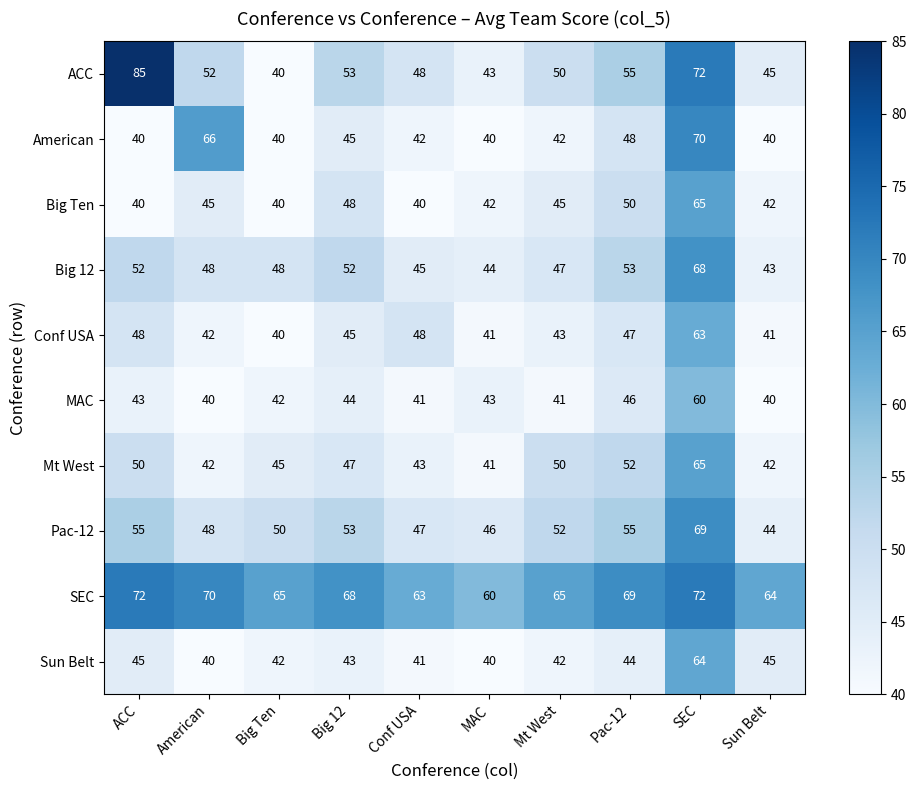

What is the approximate value of Conf USA at Big 12?

45